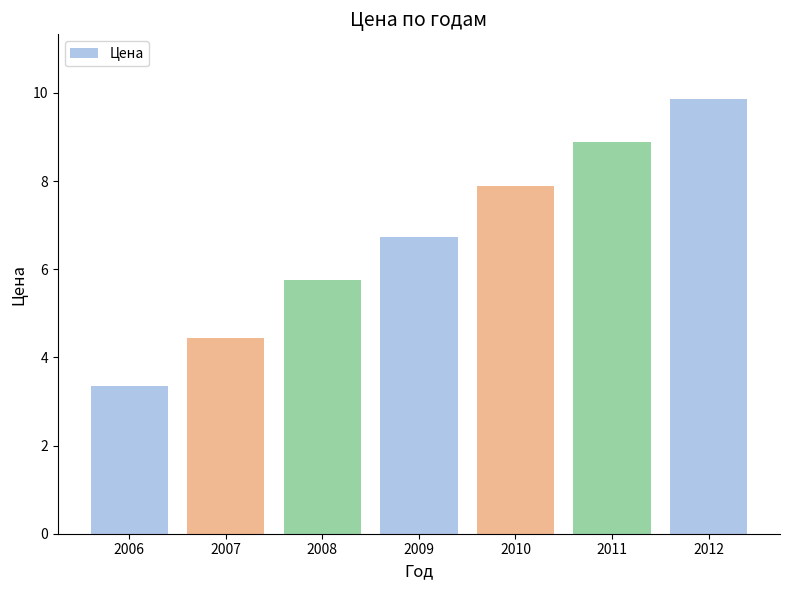

Read the value at 2008.

5.8